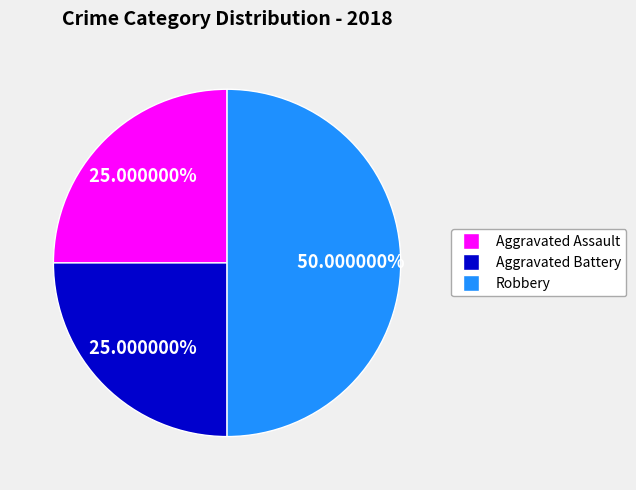

Count the number of slices in the pie.

3